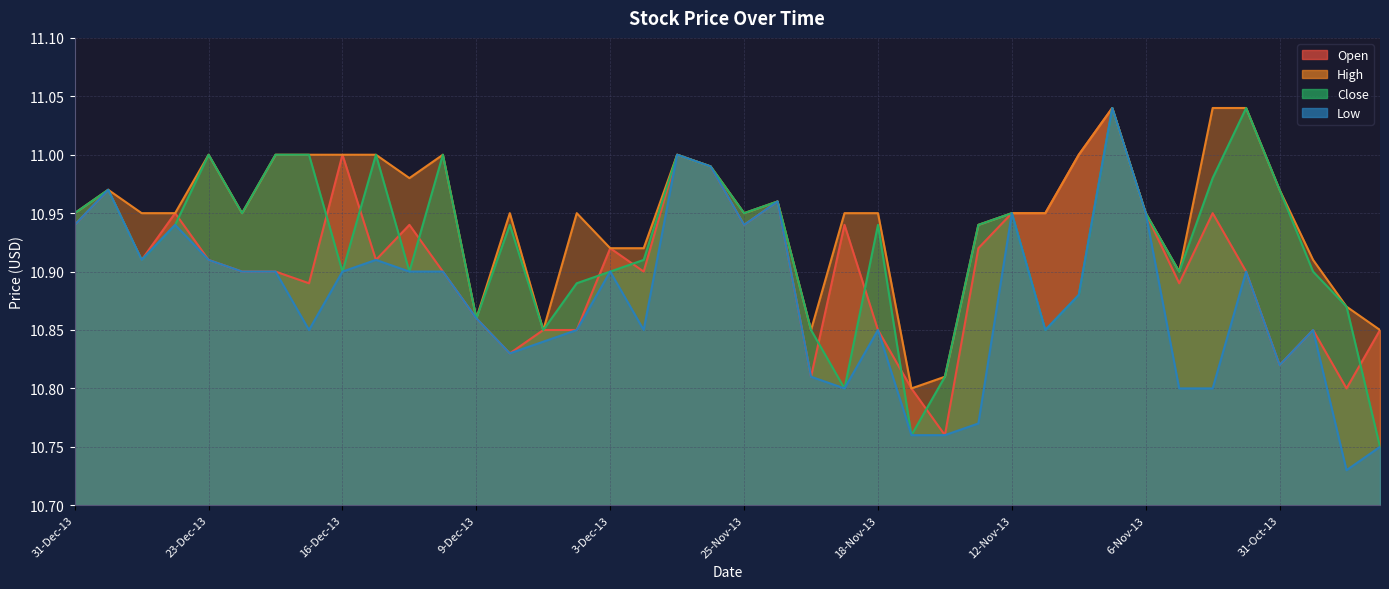

How many categories are shown in the chart?

40